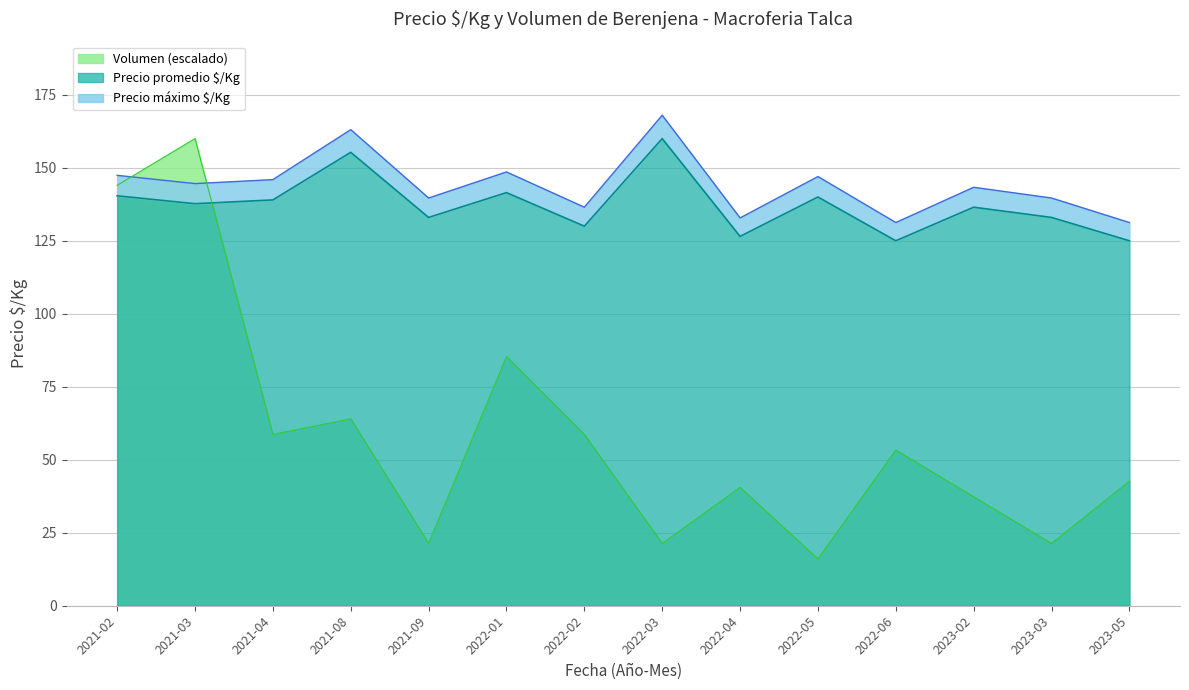

Count the number of categories in the chart.

39